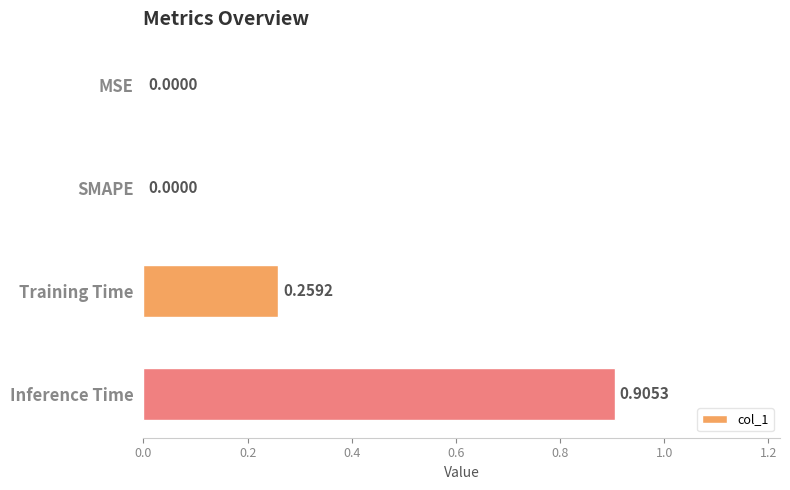

What is the sum of all values?

1.2